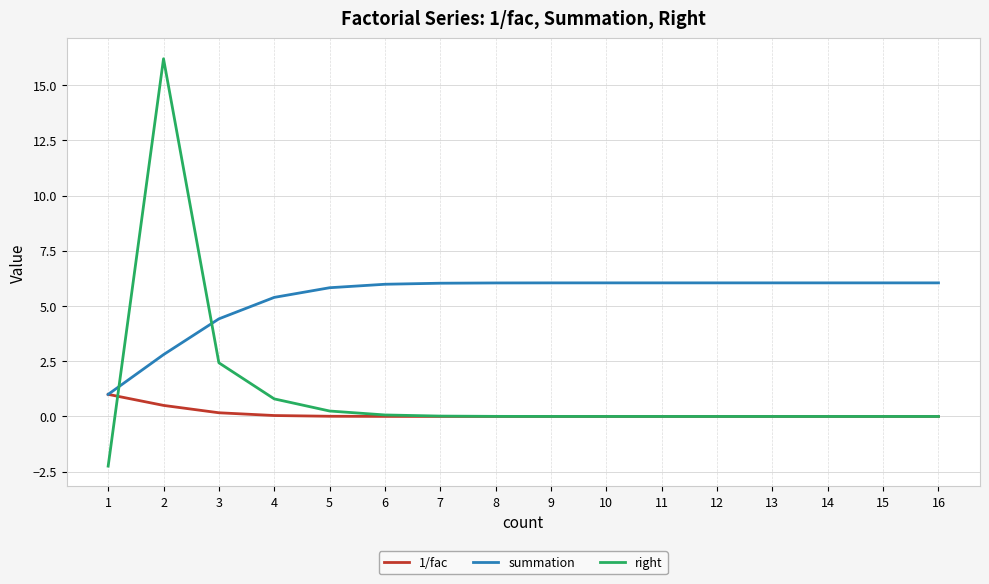

What is the maximum value shown in the chart?

16.2